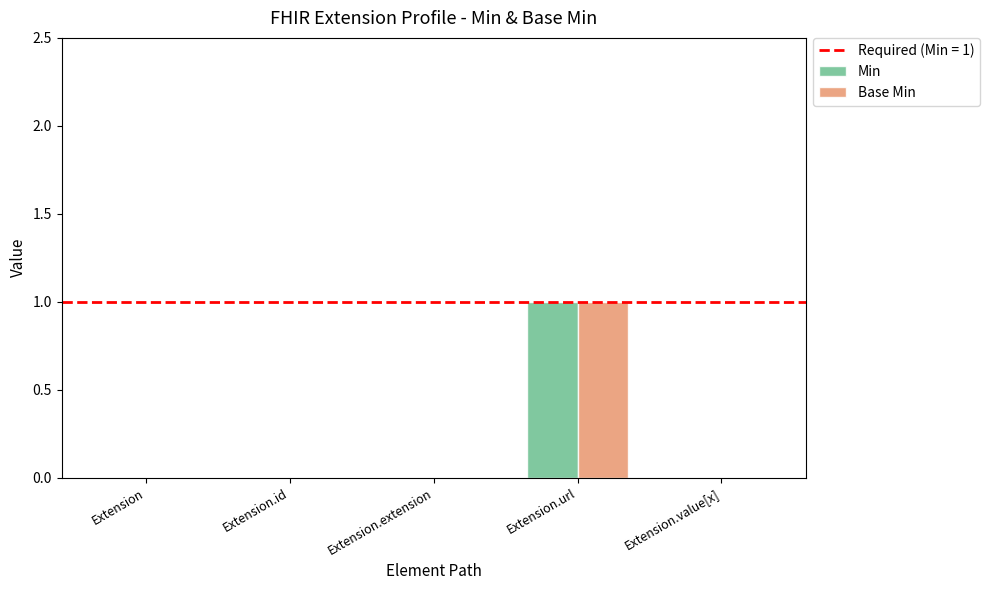

Reading left to right, what are all the values shown in this chart?

Min: 0	0	0	1	0
Base Min: 0	0	0	1	0